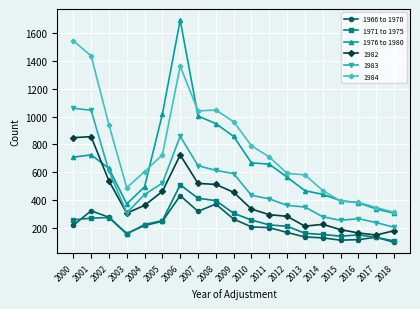

True or false: 1971 to 1975 and 1976 to 1980 cross at least once.

False